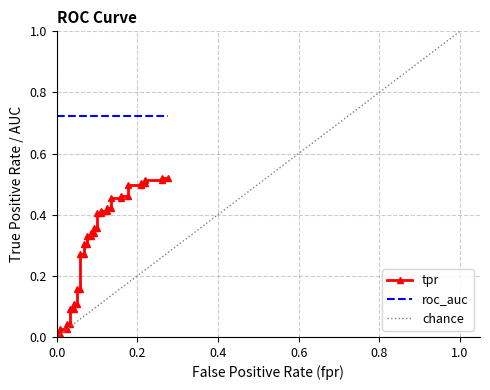

What is the average value?

0.3